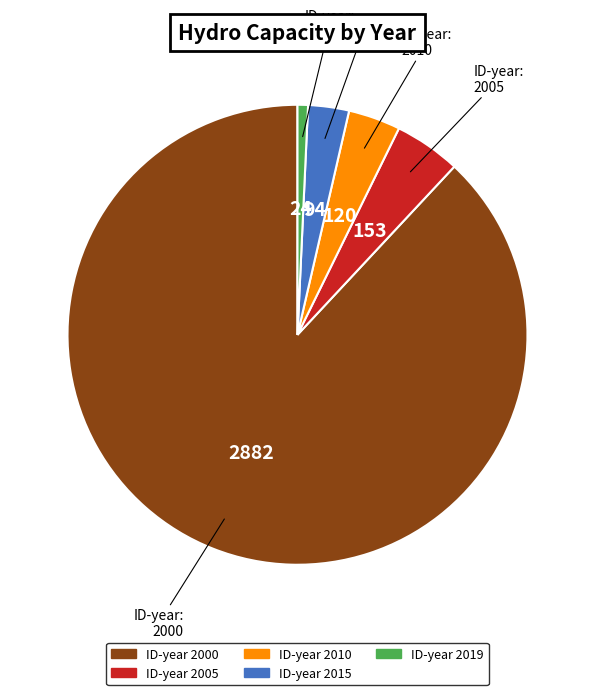

Is there a majority slice in this chart?

Yes